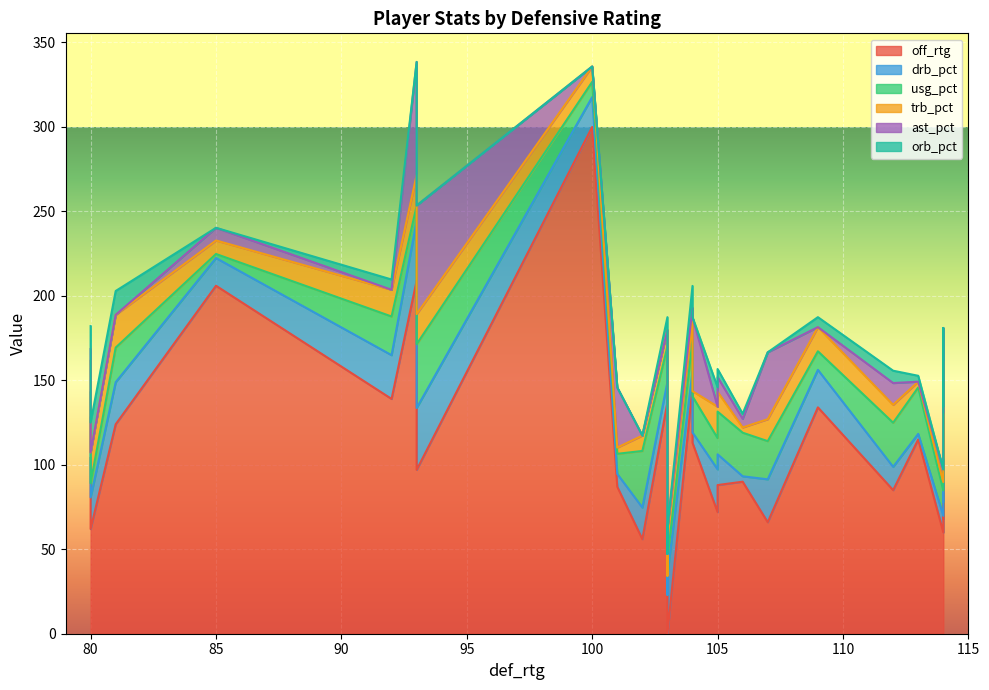

How many times do off_rtg and usg_pct cross each other?

2